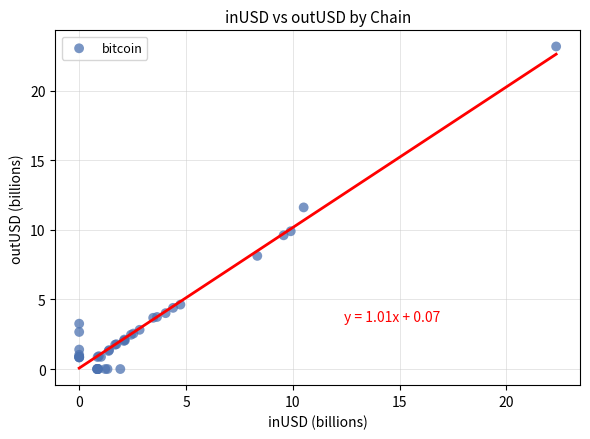

What Y value in the scatter plot is closest to 11?

11.6